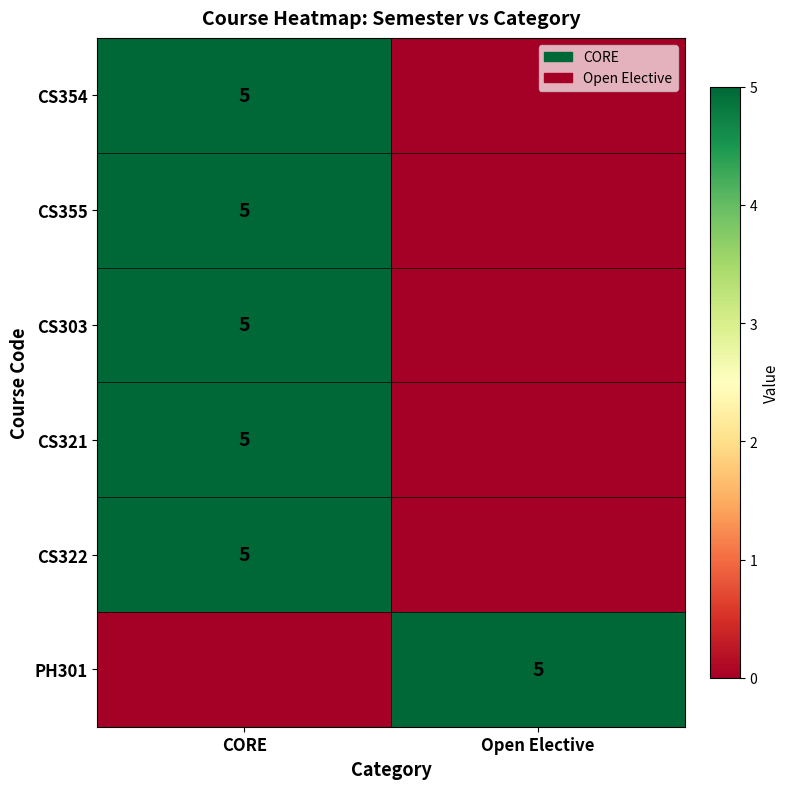

True or false: CS321 has a value of 5 at CORE.

True